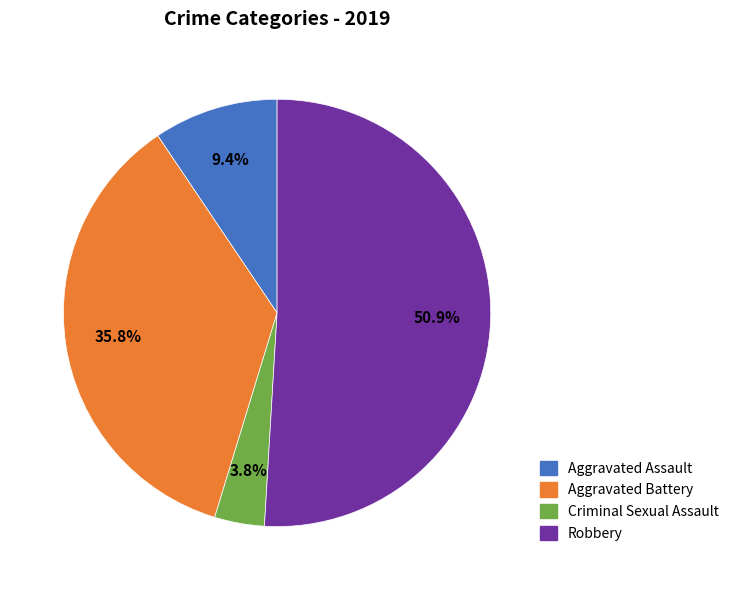

Is there a majority slice in this chart?

Yes